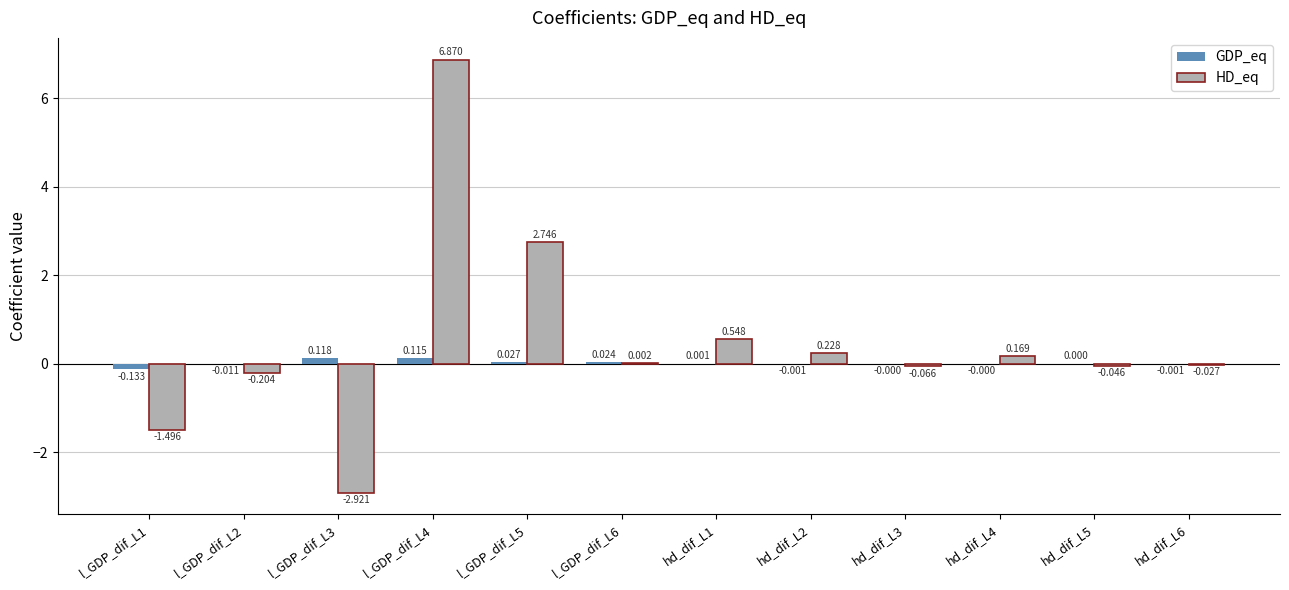

At which label does HD_eq reach its peak?

l_GDP_dif_L4